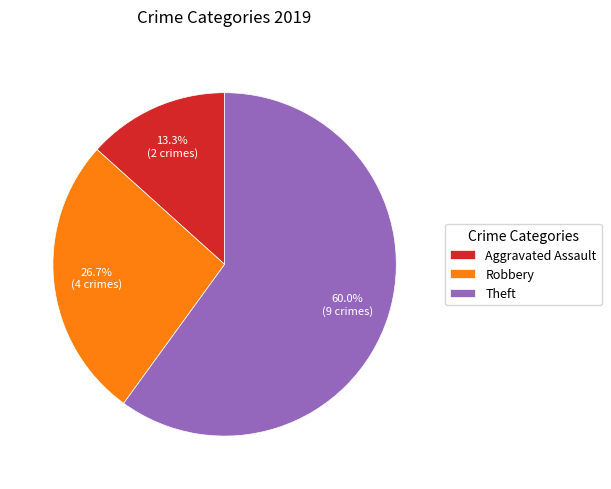

What percentage is the Theft slice, to the nearest percent?

60%